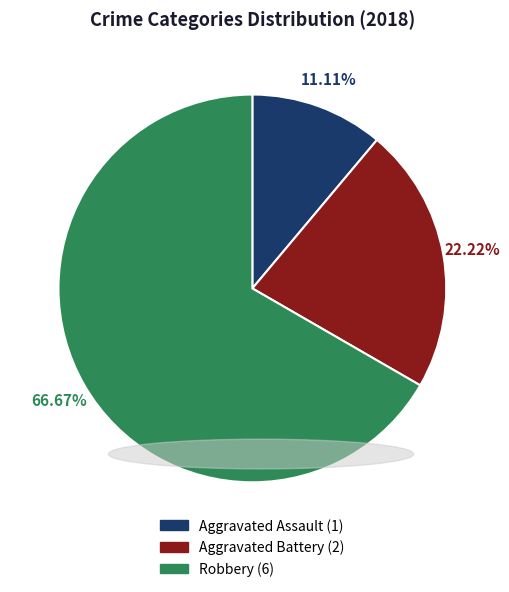

To the nearest percent, what portion does Robbery represent?

67%